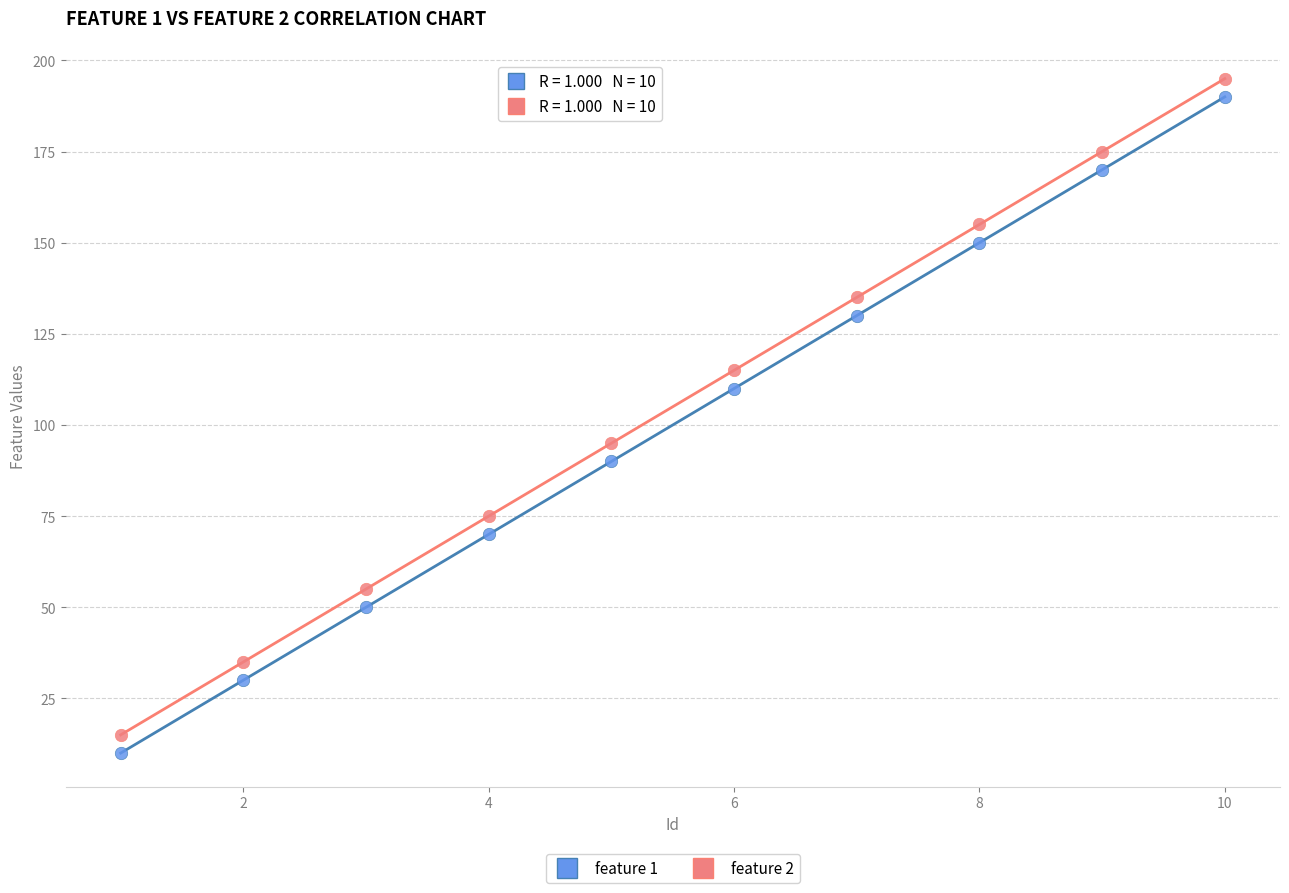

What are all the series names shown in the legend?

feature 1, feature 2